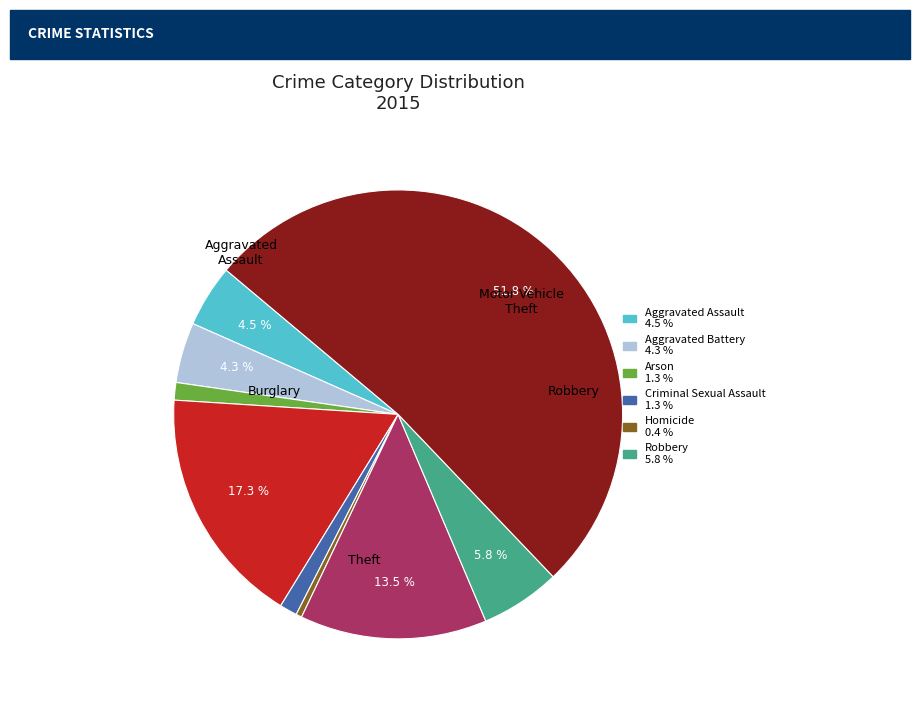

Does any single category account for the majority?

Yes